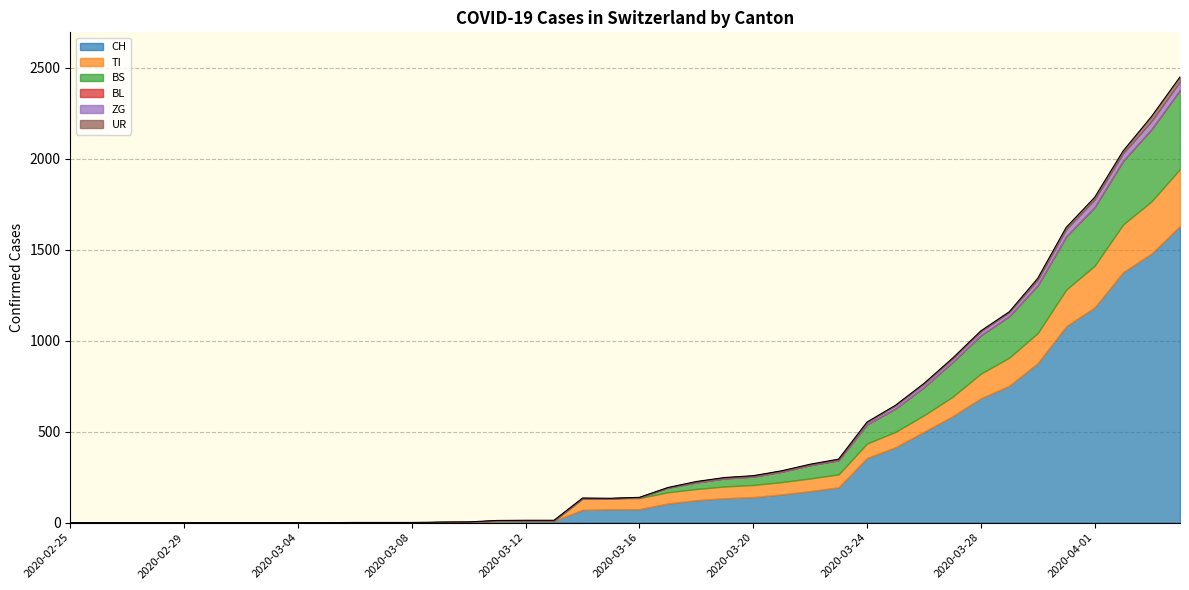

Is it true that BL equals 0 at 2020-03-22?

True